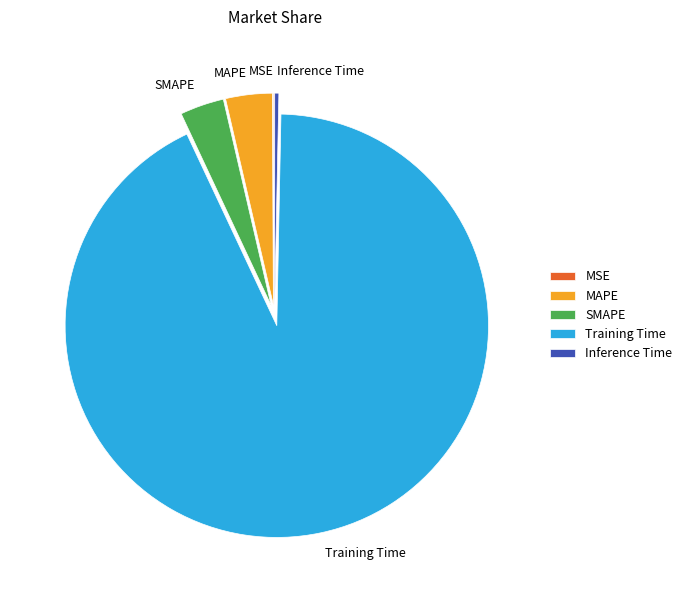

What is the largest slice in the pie chart?

Training Time